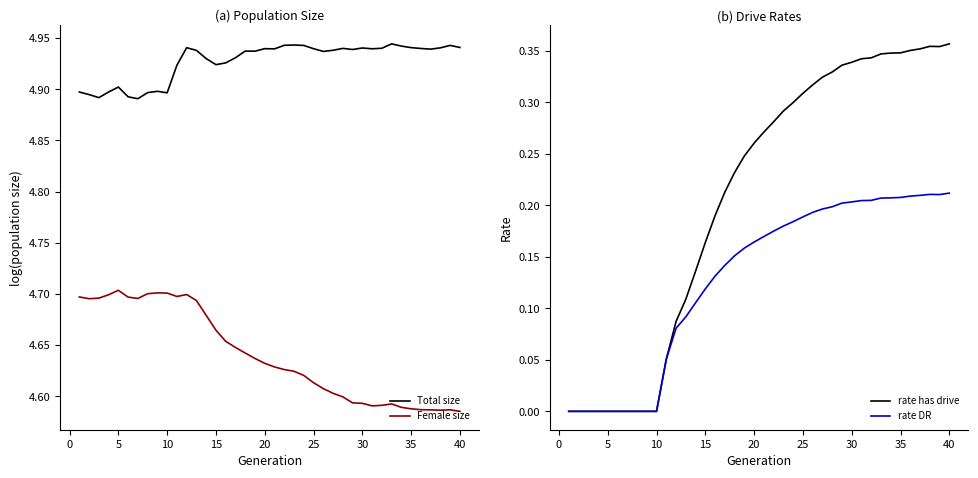

How many lines are shown in the chart?

4